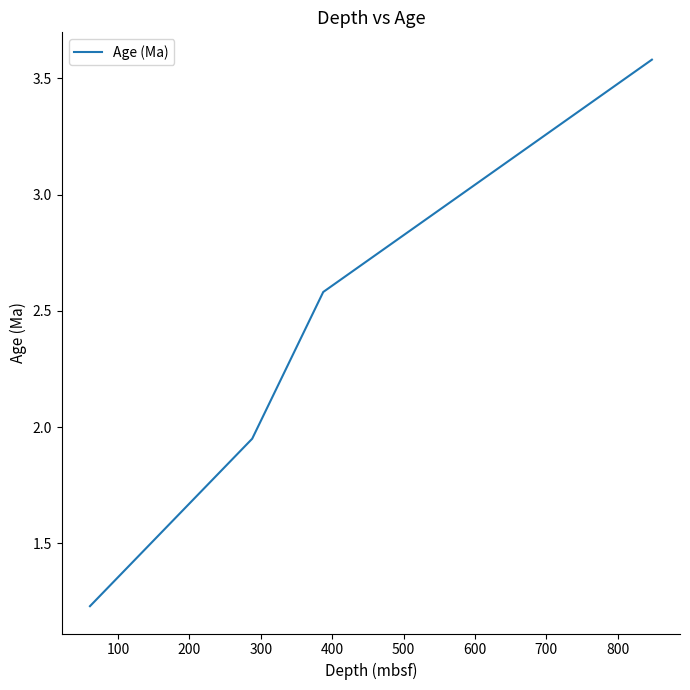

What is the sum of all values?

12.4